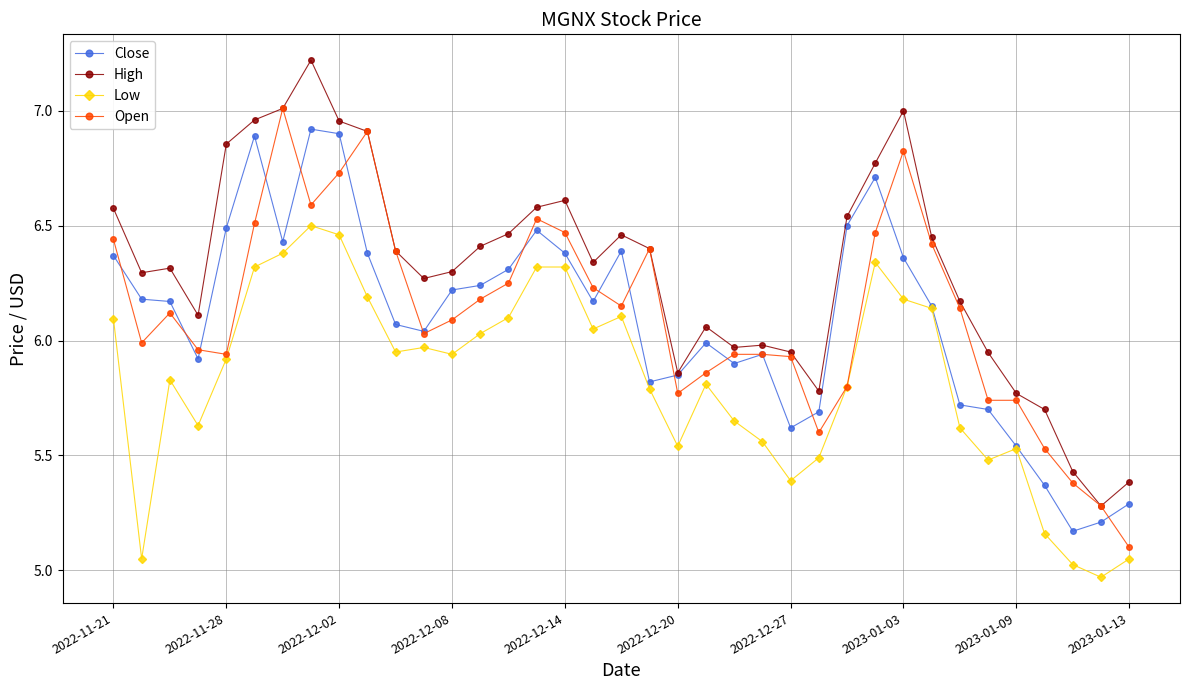

What is the maximum value shown in the chart?

7.2